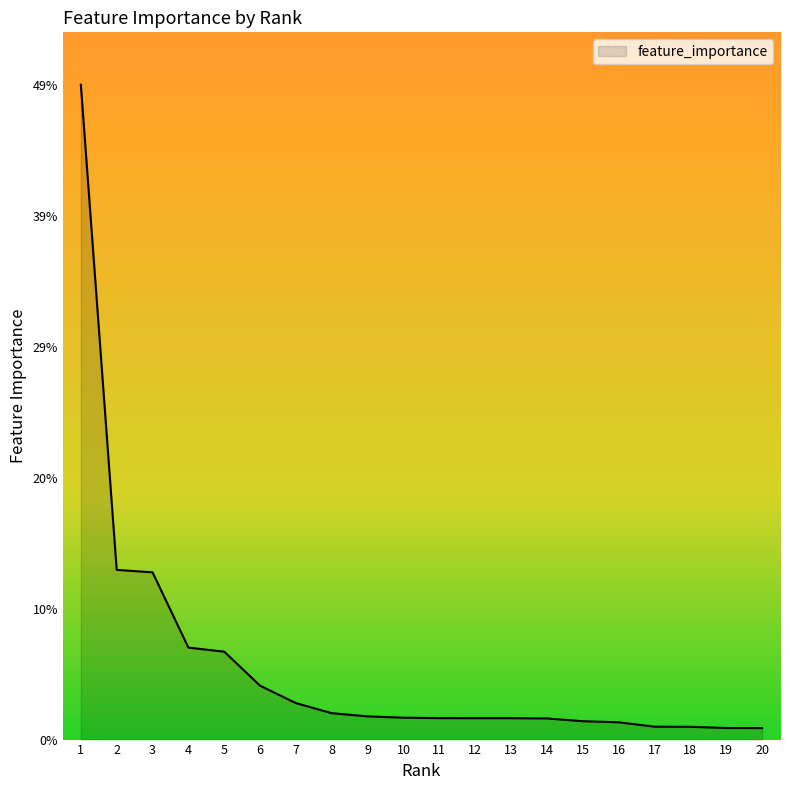

Does the chart display data point markers on the line(s)?

No